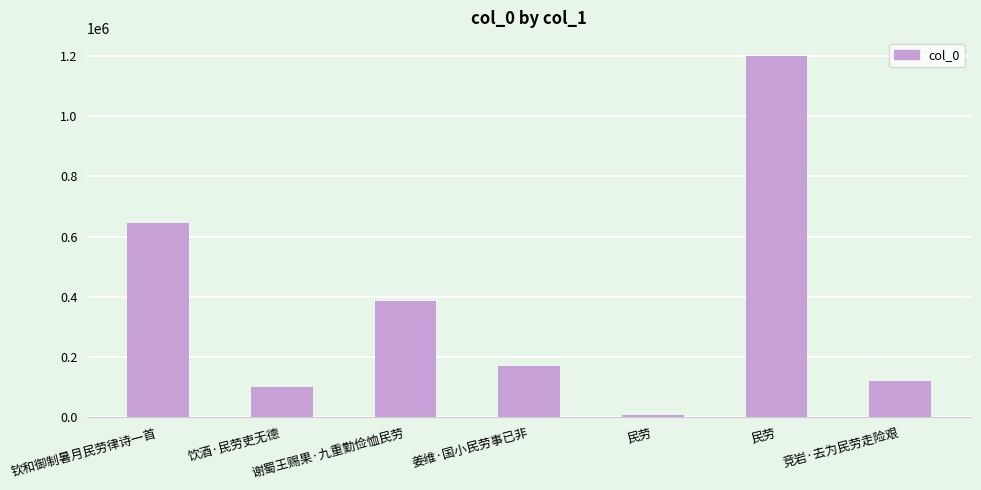

What is the average value?

375580